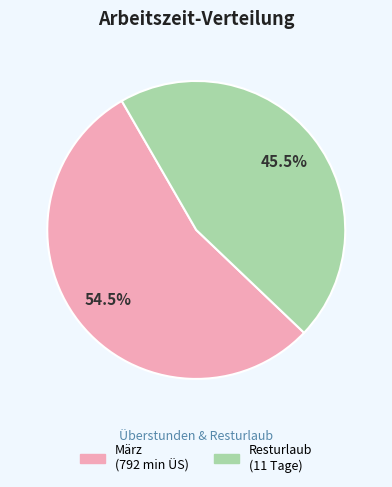

Do Resturlaub (11 Tage) and März (792 min ÜS) together represent more than half of the pie?

Yes